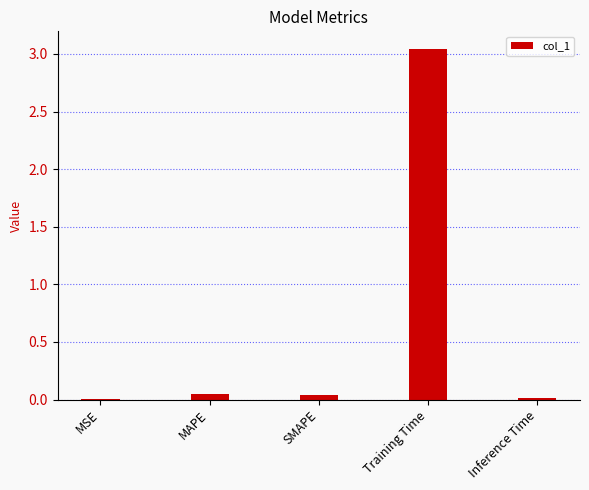

Is it true that the value at MSE is 0.0?

True